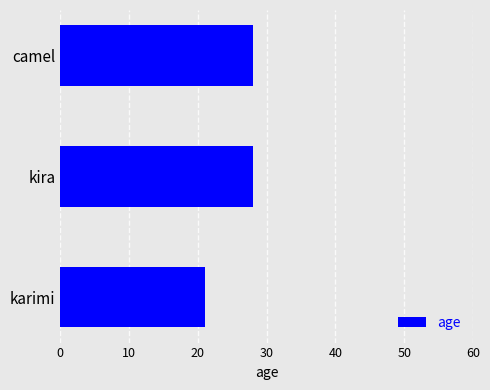

Count the values in the range 21 to 28.

3